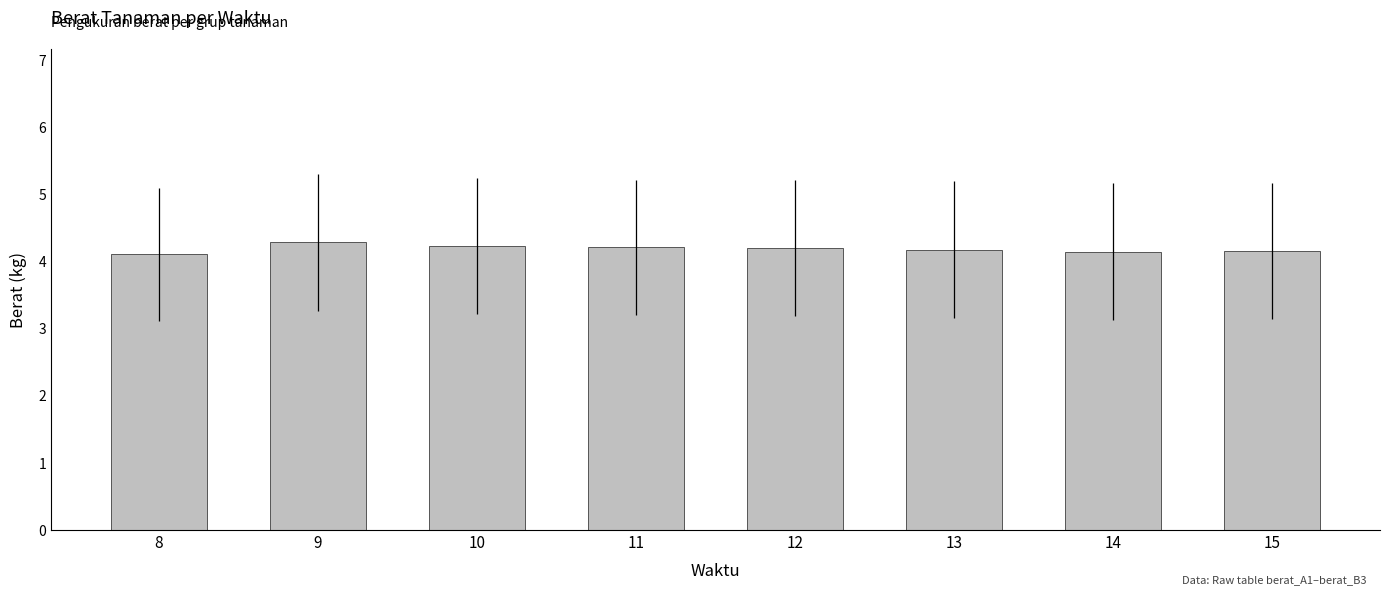

What is the maximum value shown in the chart?

4.3